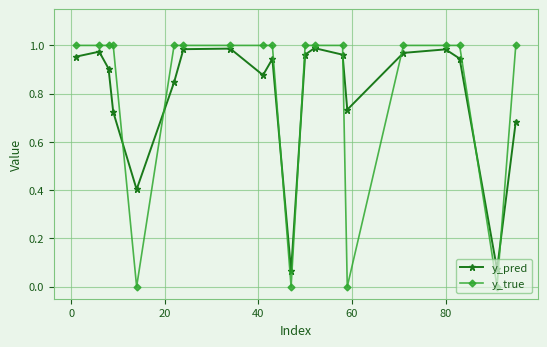

Which series has the largest range (max minus min)?

y_true